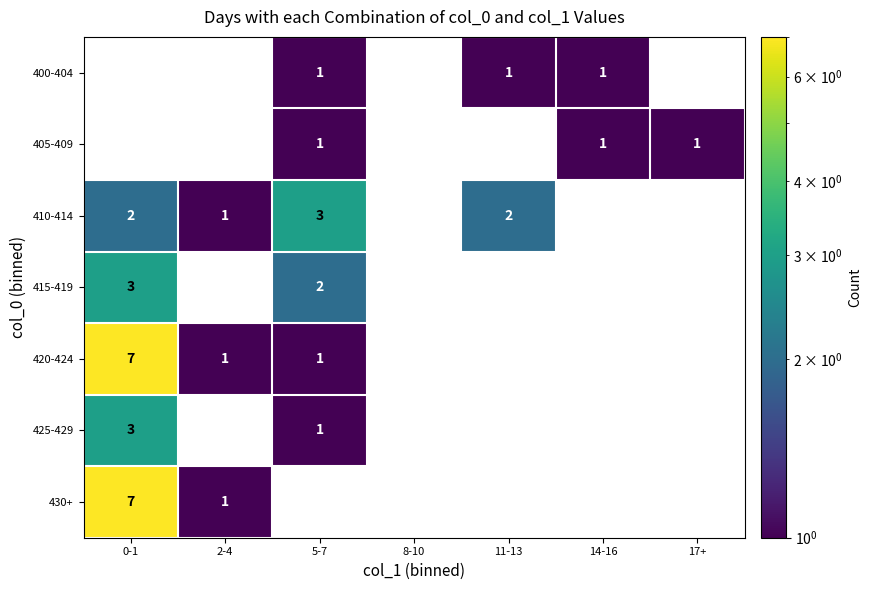

At how many categories does at least one series exceed 6?

1